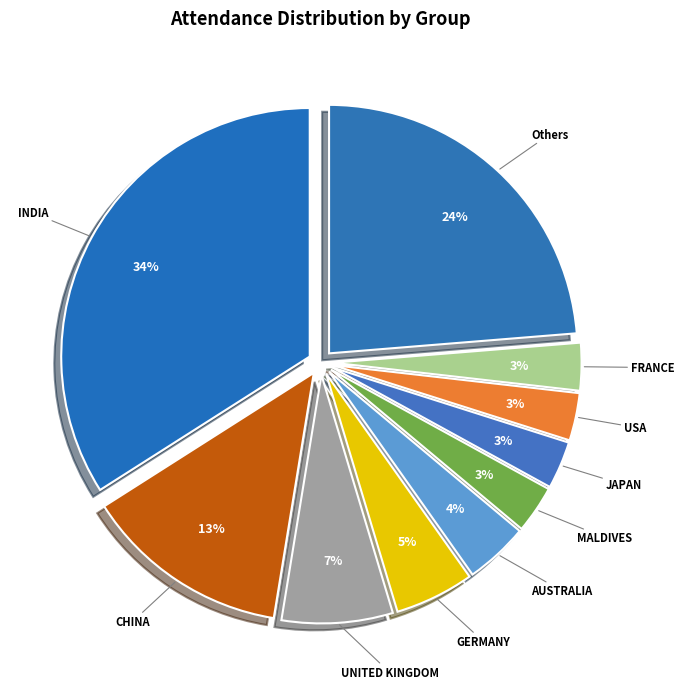

Is it true that FRANCE is 3% of the pie?

True